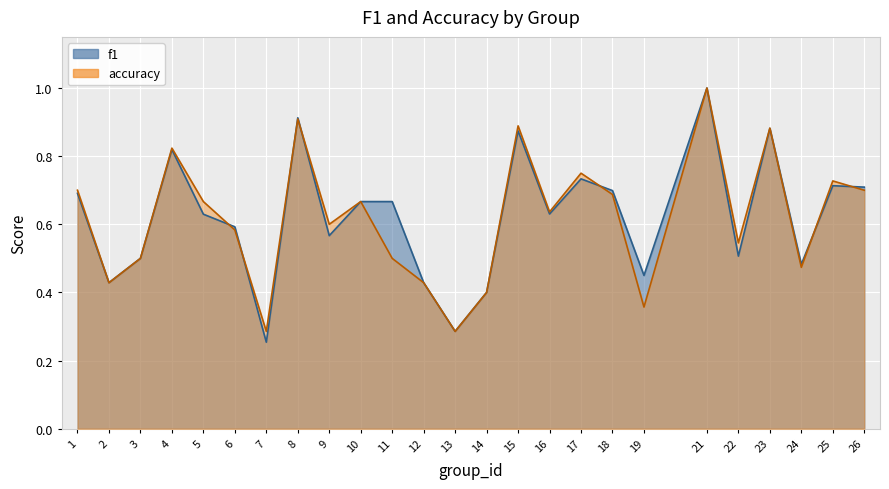

How many accuracy values are between 0 and 1?

25